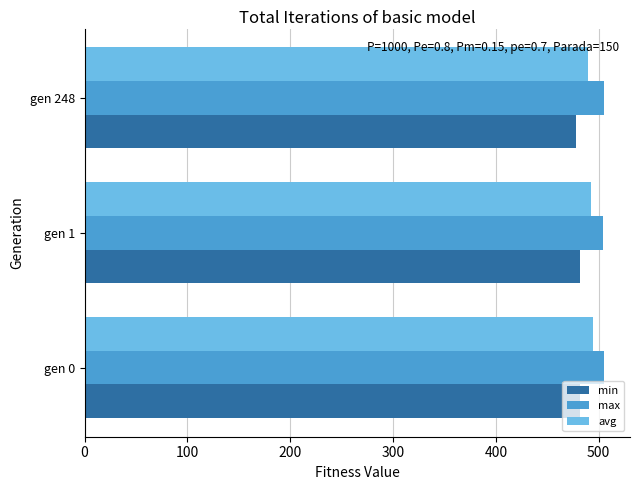

True or false: avg has a value of 489.2 at gen 248.

True